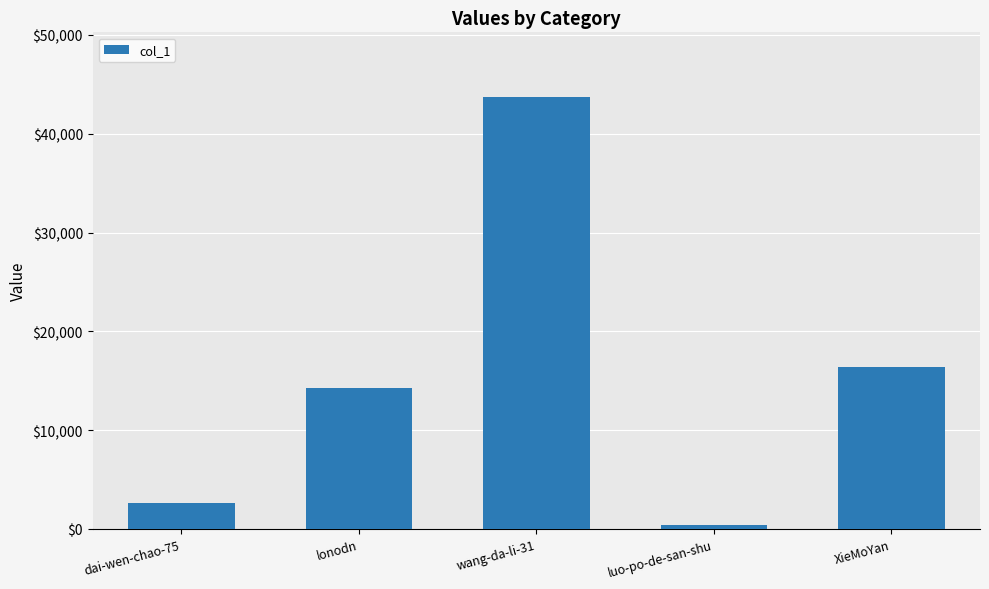

Reading left to right, transcribe all the data shown in this chart.

dai-wen-chao-75=2674	lonodn=14258	wang-da-li-31=43711	luo-po-de-san-shu=420	XieMoYan=16349